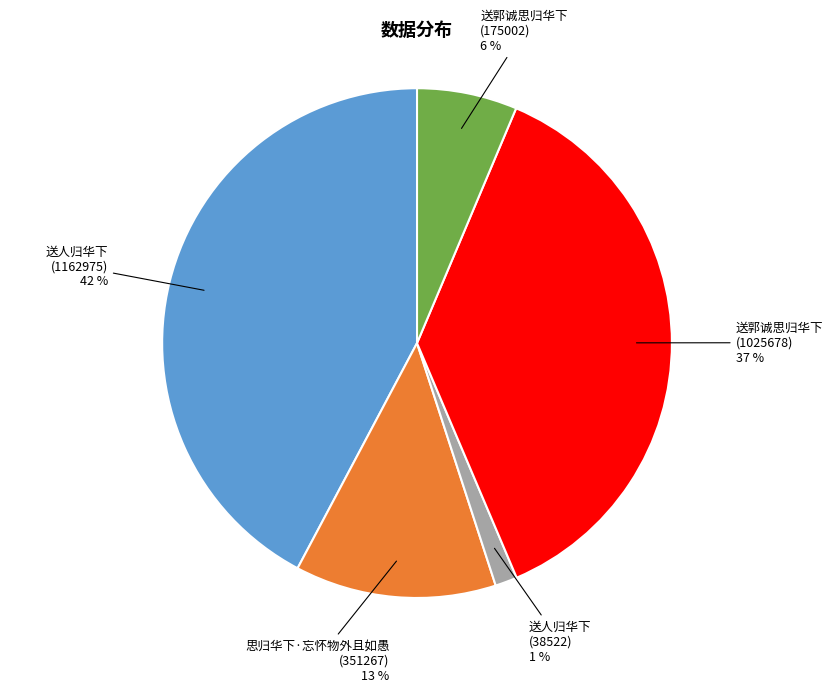

How many segments does this pie chart have?

5